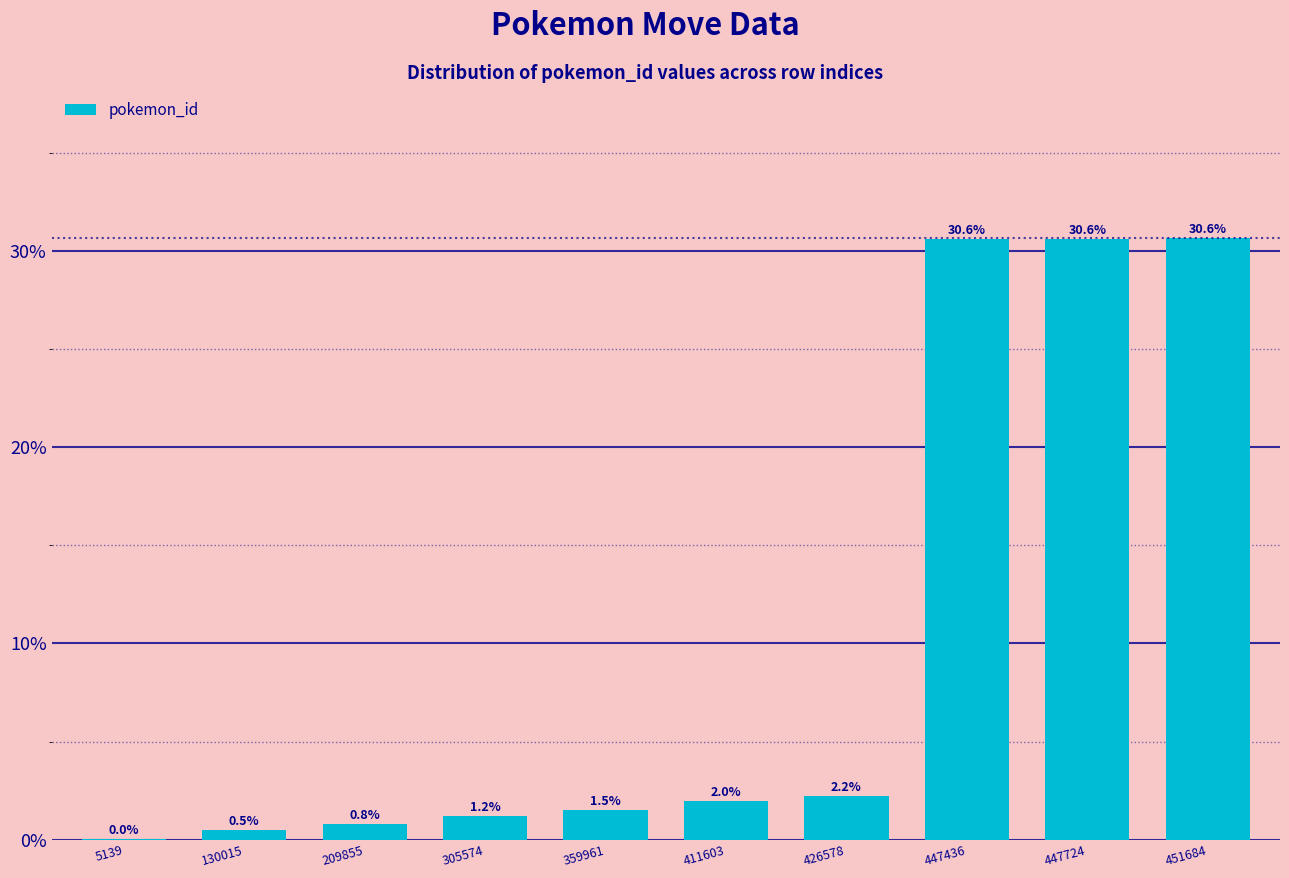

Does the chart contain any negative values?

No